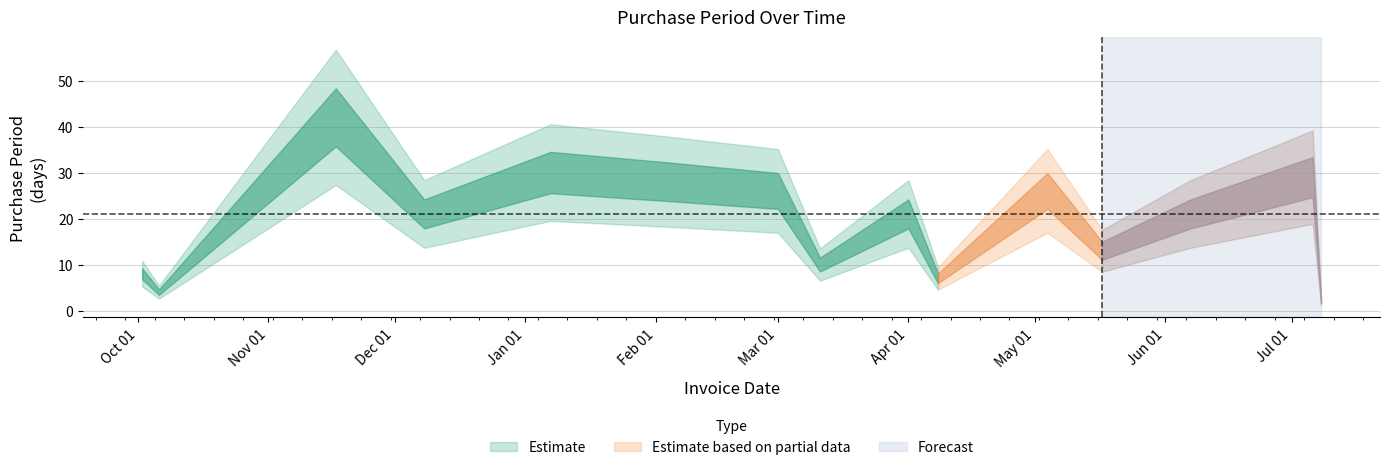

Which has a higher value, 2016-05-04 or 2016-04-08?

2016-05-04